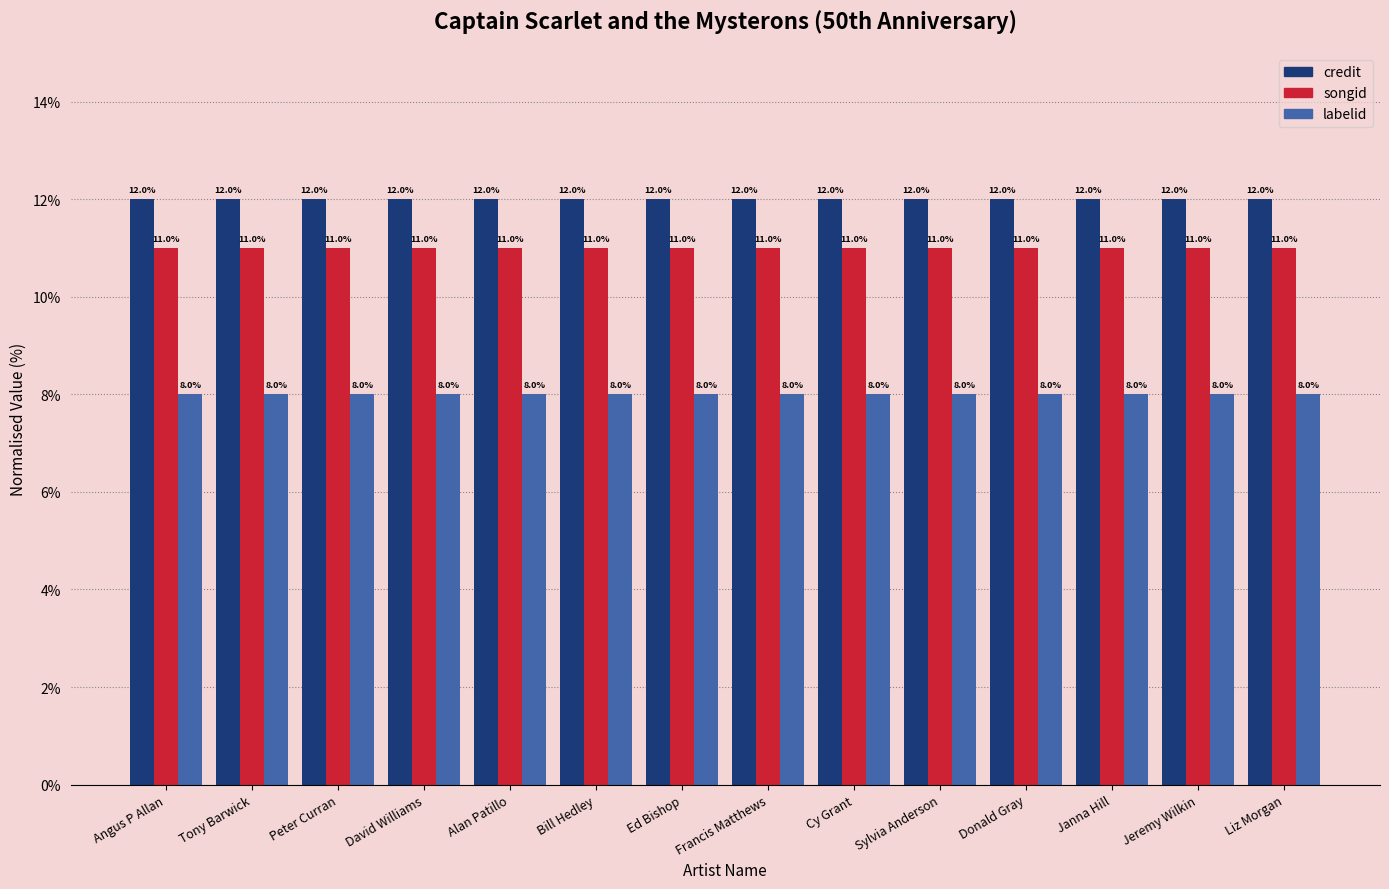

At how many categories does at least one series exceed 9?

14